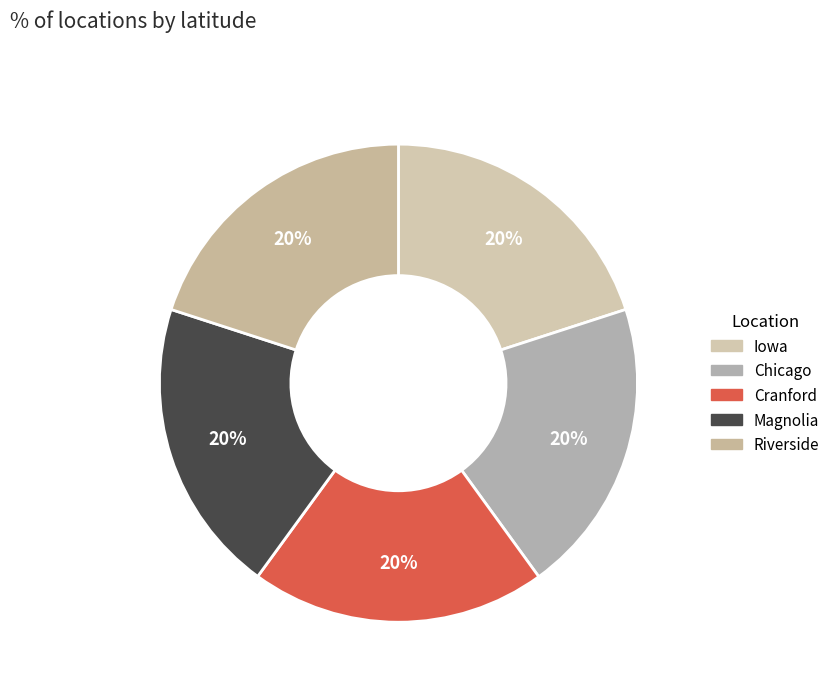

What percentage do Iowa and Magnolia together represent?

40.0%